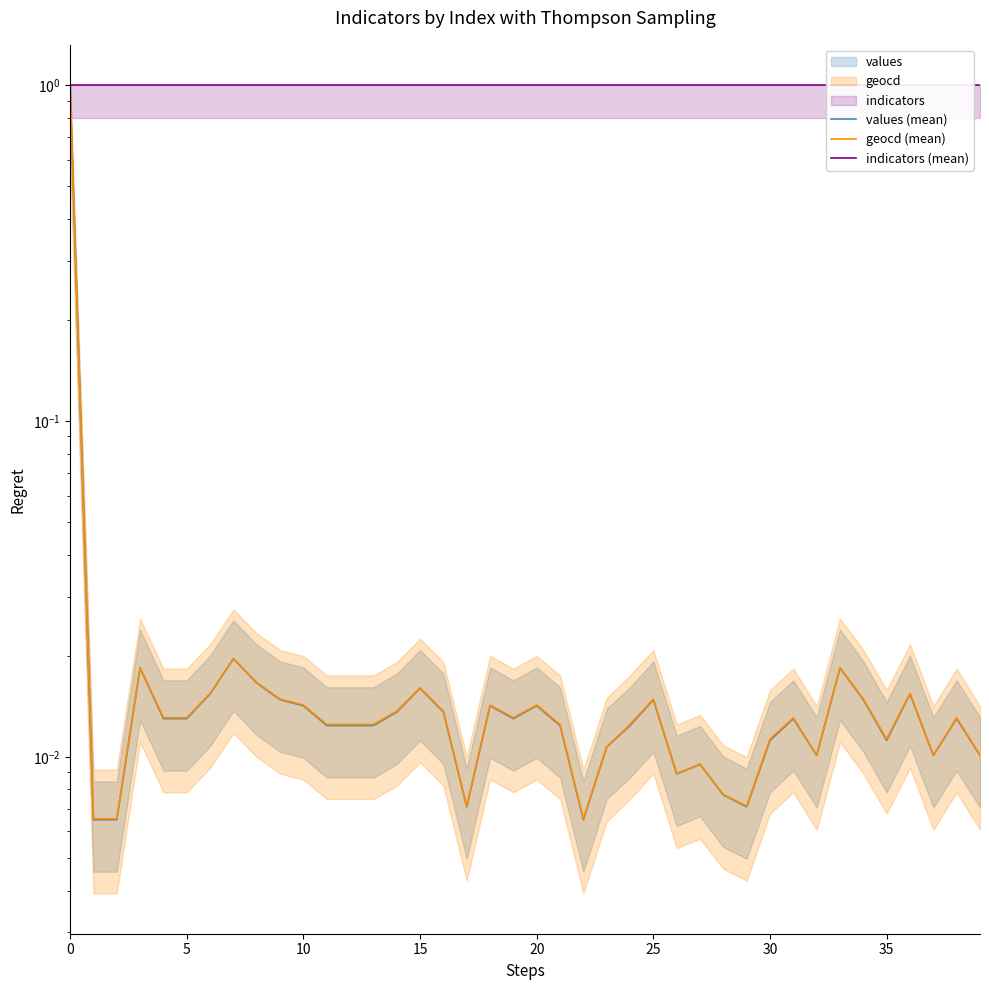

What is the difference between the highest and lowest values at 13?

1.0